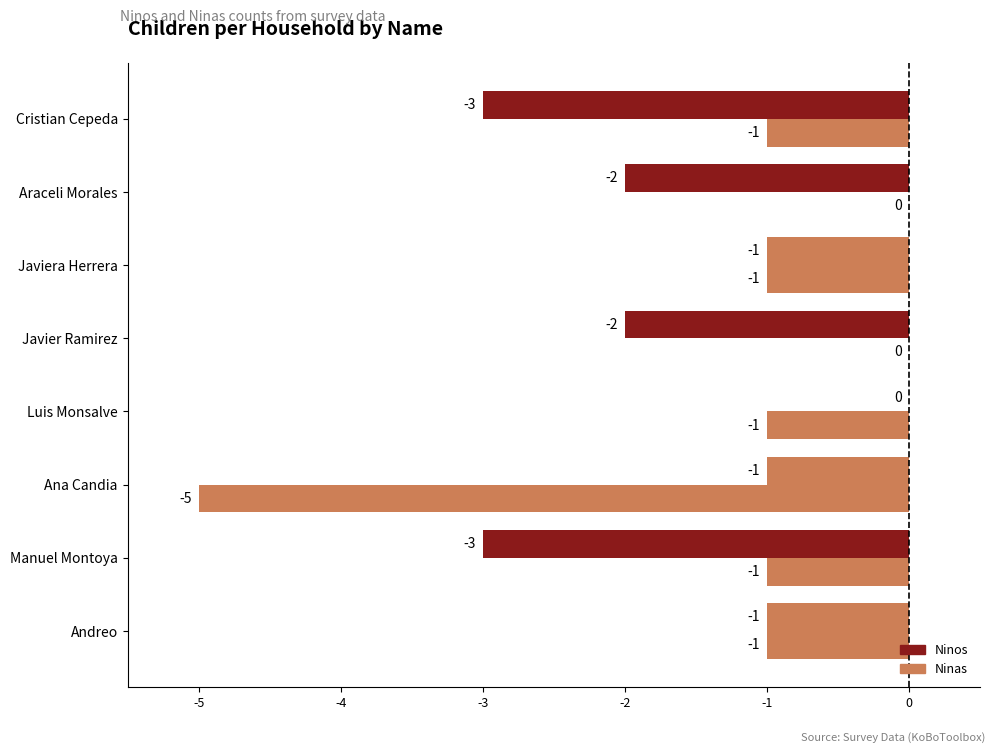

What is the value of the Ninos bar at the 5th from the left?

-2